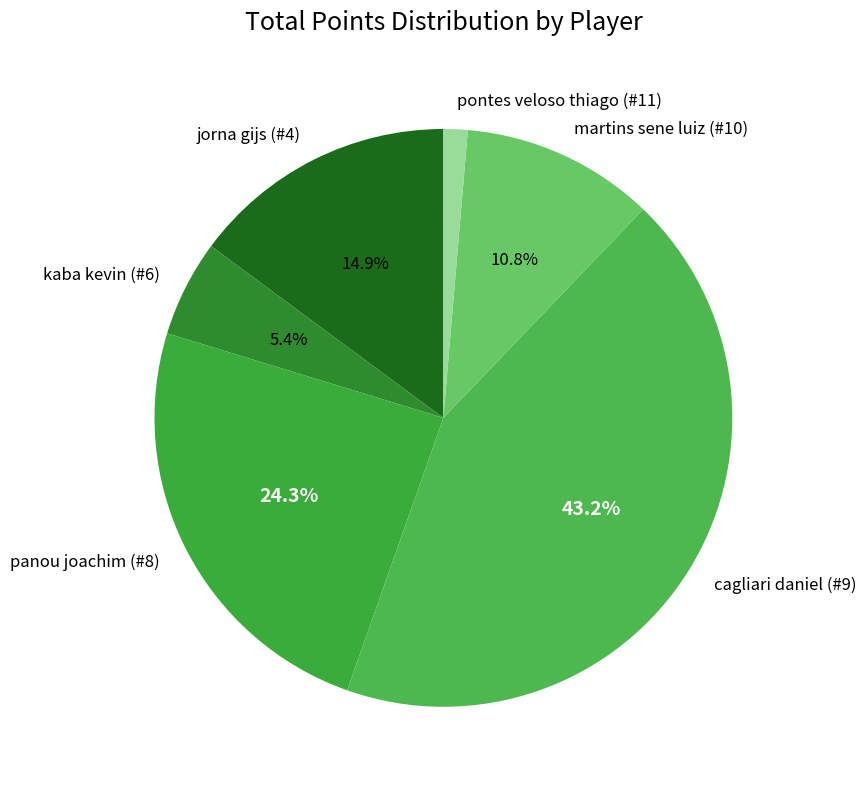

To the nearest percent, what percentage of the pie is pontes veloso thiago (#11)?

1%